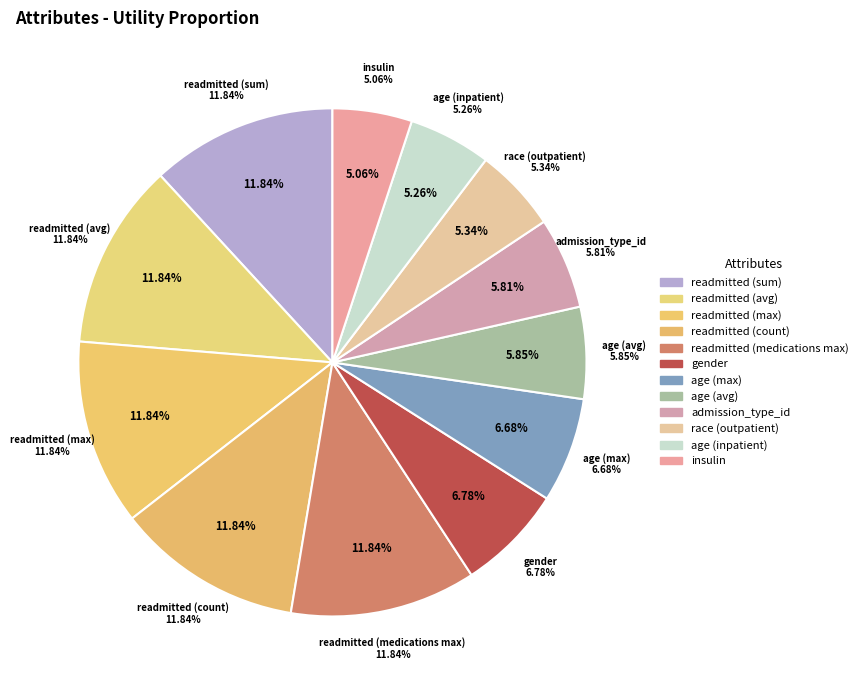

How many slices are in this pie chart?

12